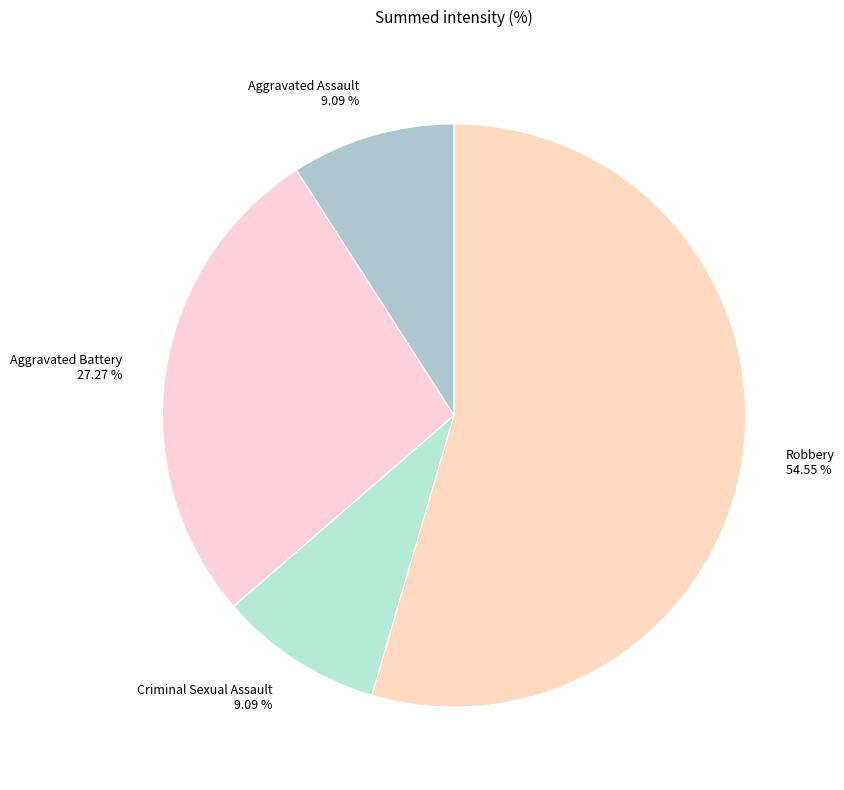

Is the sum of Aggravated Battery and Criminal Sexual Assault greater than half?

No